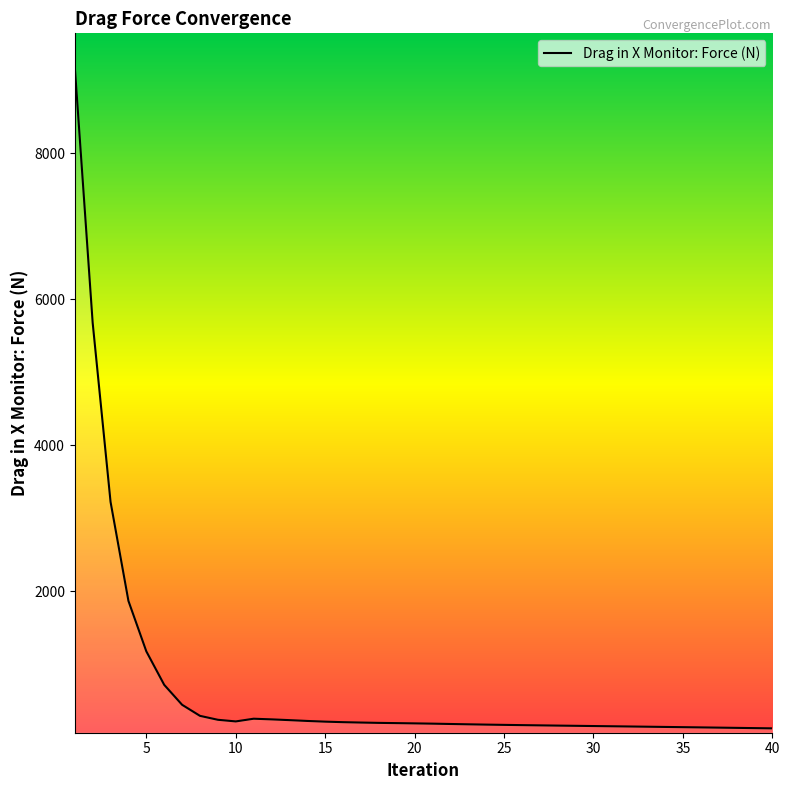

What is the maximum value shown in the chart?

9183.3